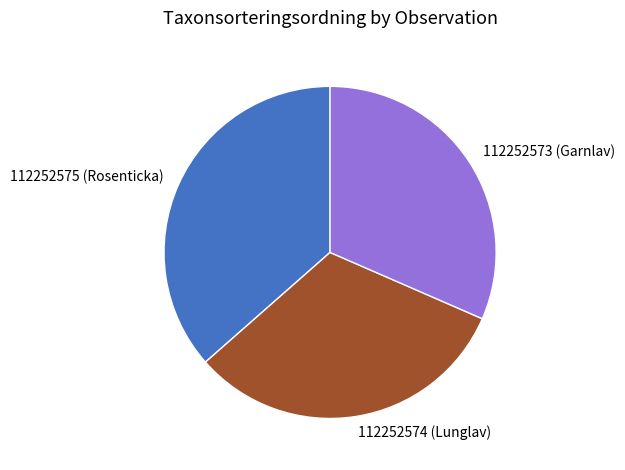

Does 112252573 (Garnlav) represent more than half of the total?

No